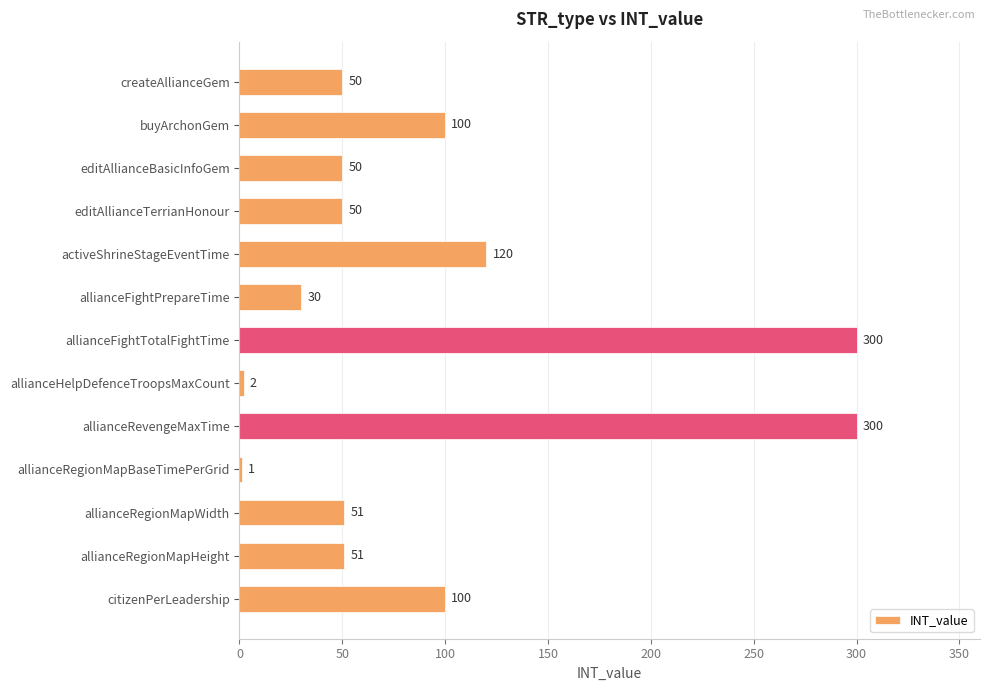

What is the average value?

93